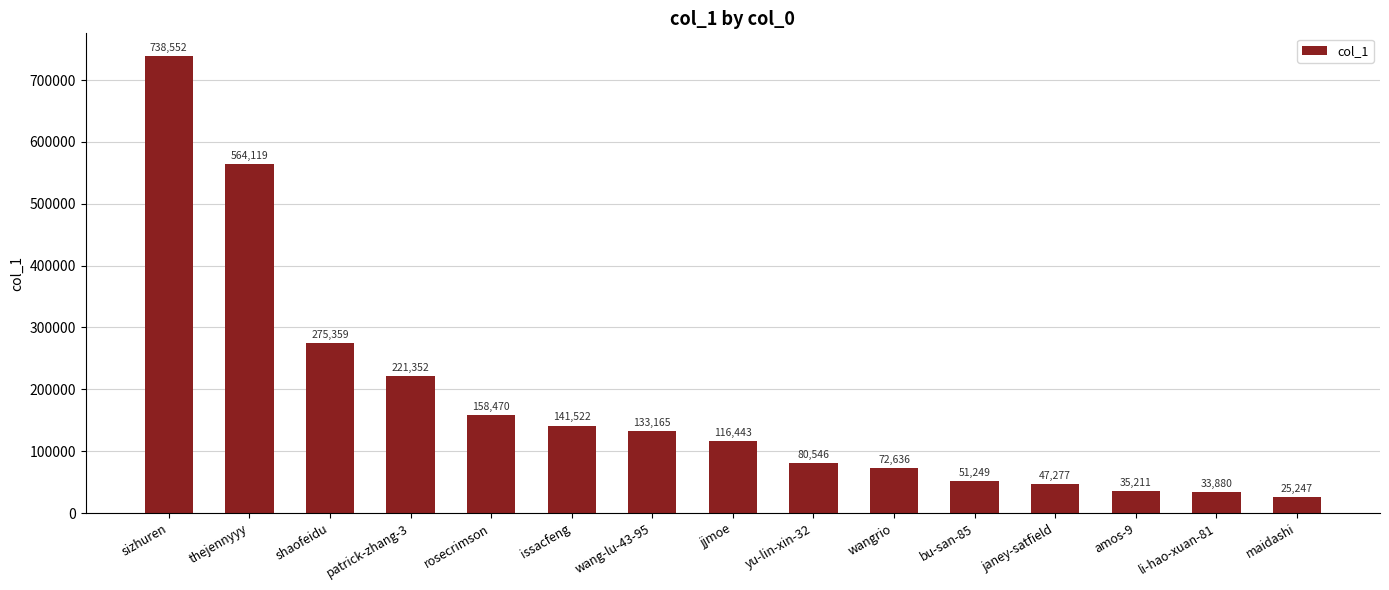

Which label corresponds to the largest value in the chart?

sizhuren